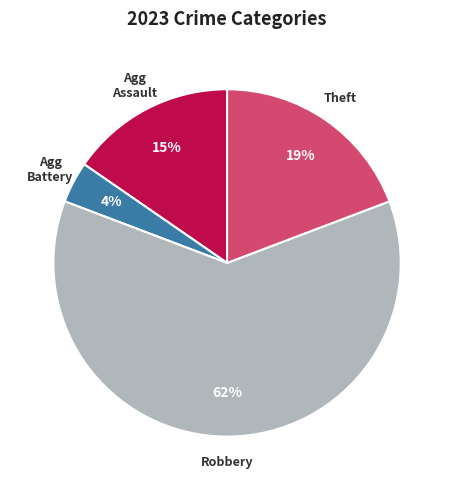

Is the sum of Robbery and Theft greater than half?

Yes